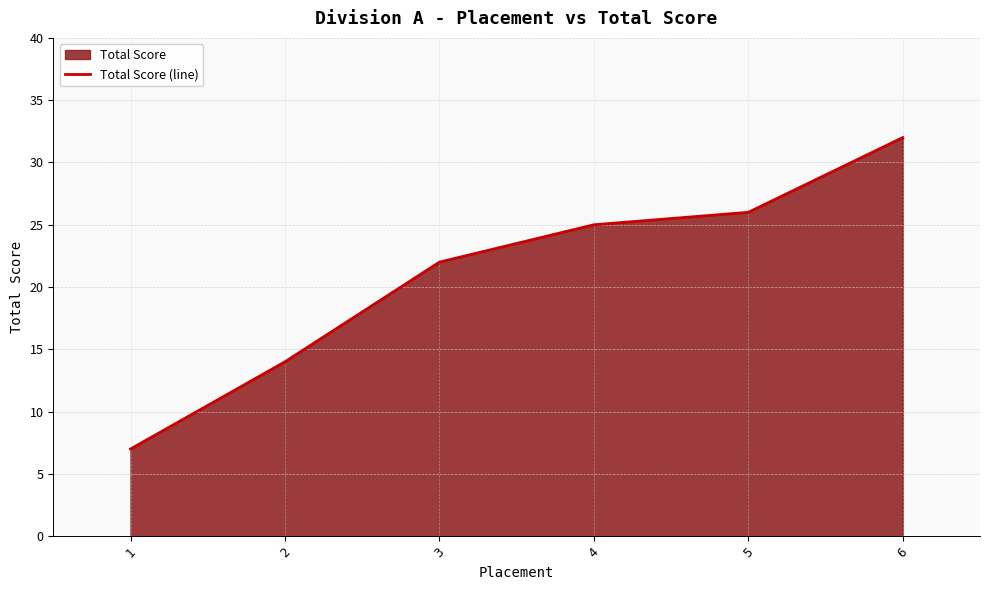

What is the maximum value shown in the chart?

32